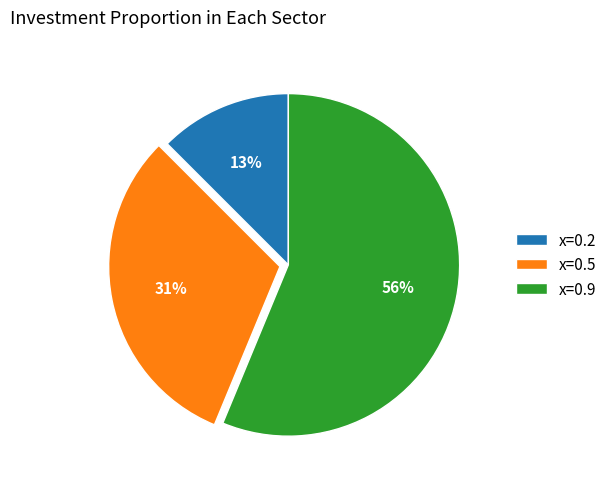

Count the number of slices in the pie.

3